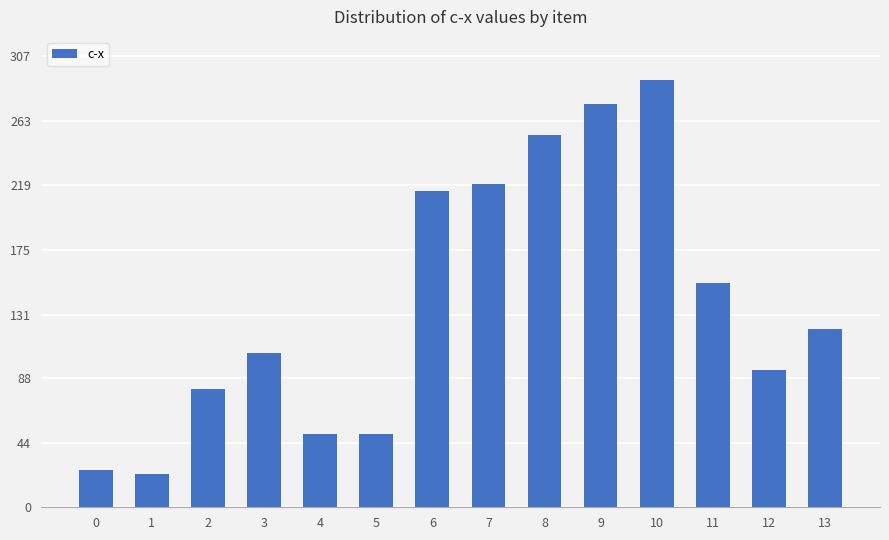

The chart shows a value of 290.4 at 10. True or false?

True